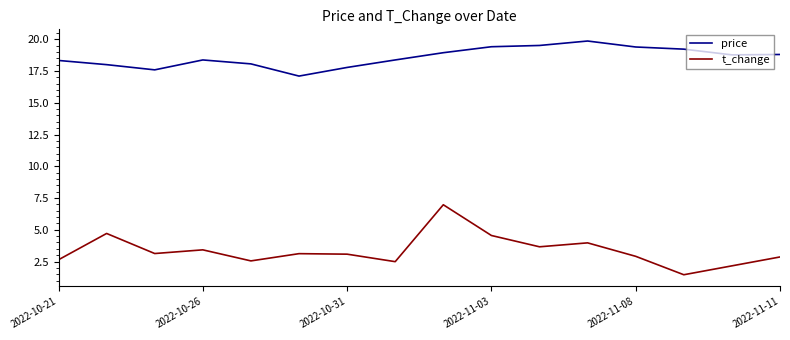

How many lines are shown in the chart?

2